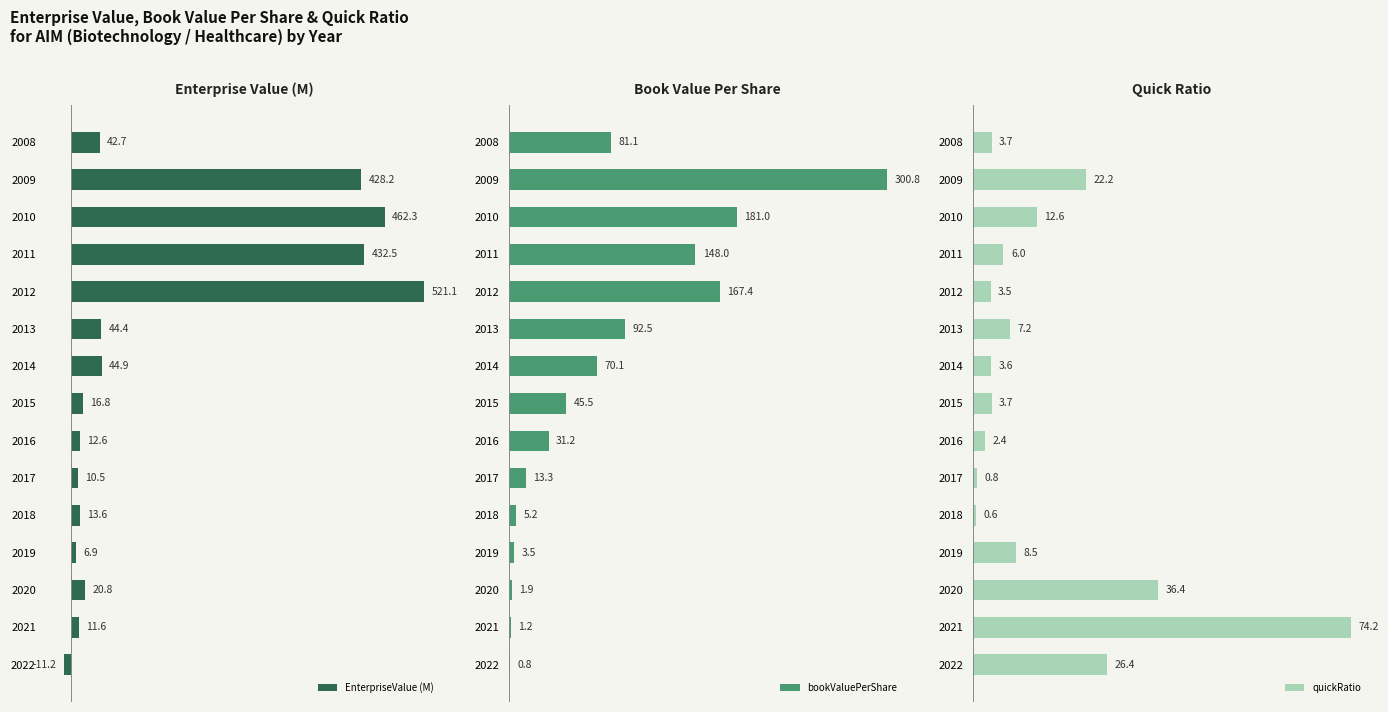

Does the chart contain any negative values?

Yes